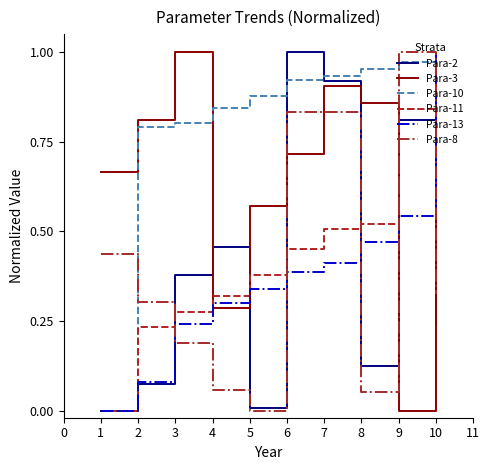

True or false: Para-3 has a value of 0.5 at 7.

False